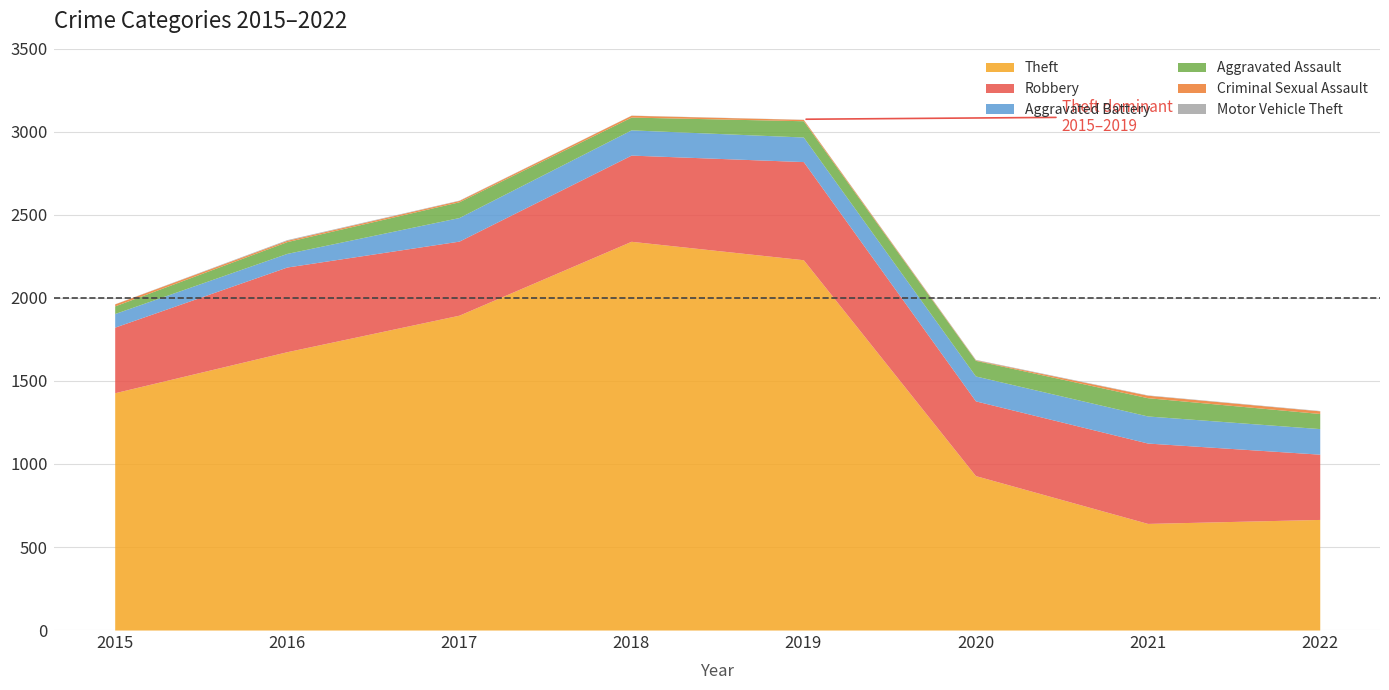

Rank the series at 2017 from highest to lowest value.

Theft, Robbery, Aggravated Battery, Aggravated Assault, Criminal Sexual Assault, Motor Vehicle Theft